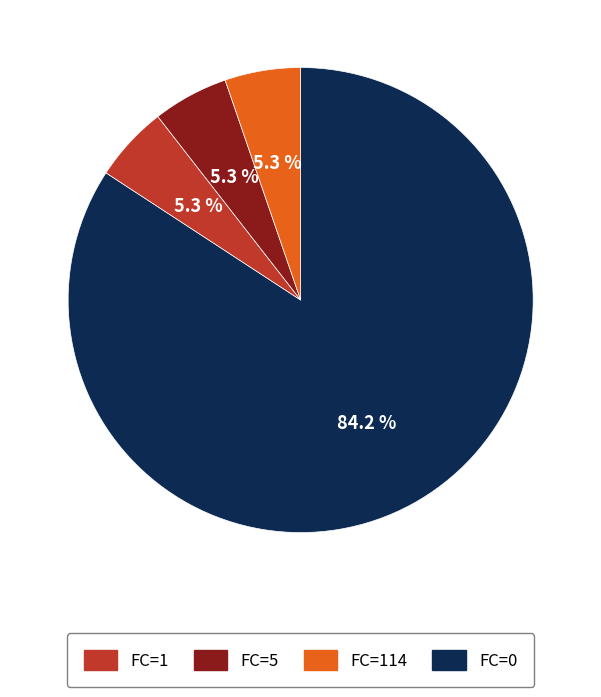

Is there a majority slice in this chart?

Yes